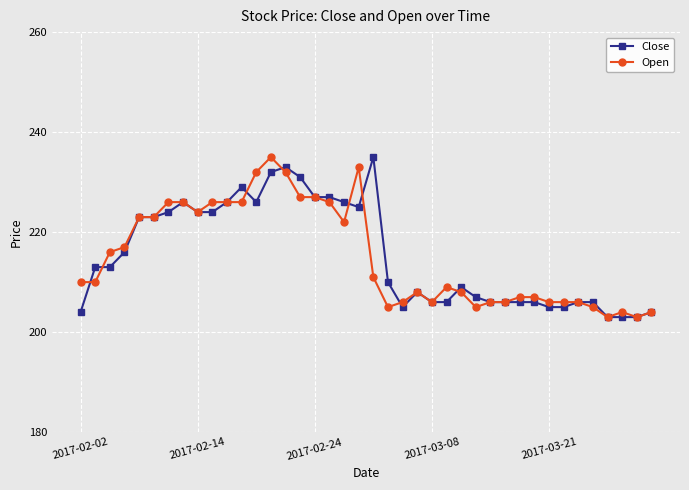

True or false: Open has more than 2 interior local peaks.

True